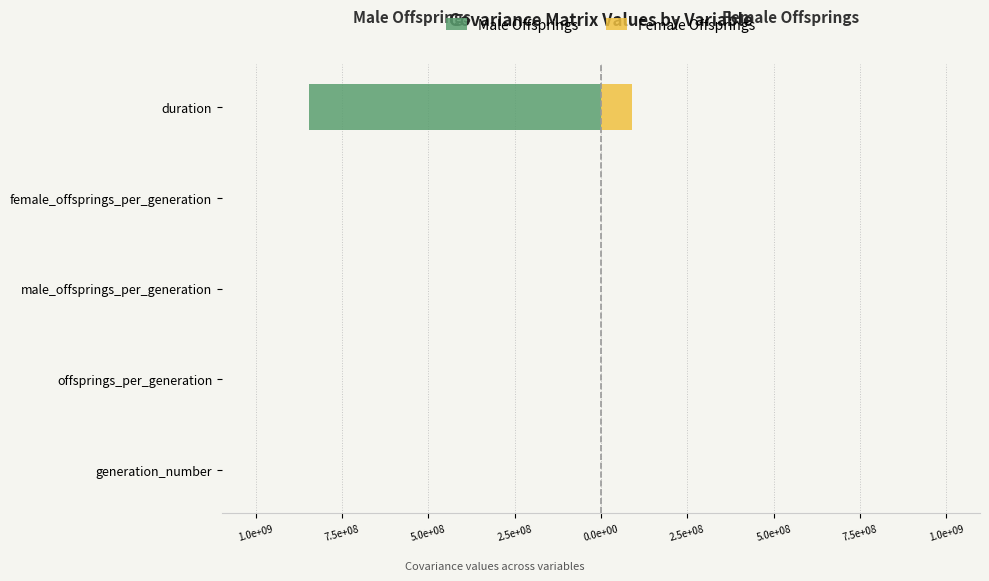

How many values in the Female Offsprings series are below 18?

2